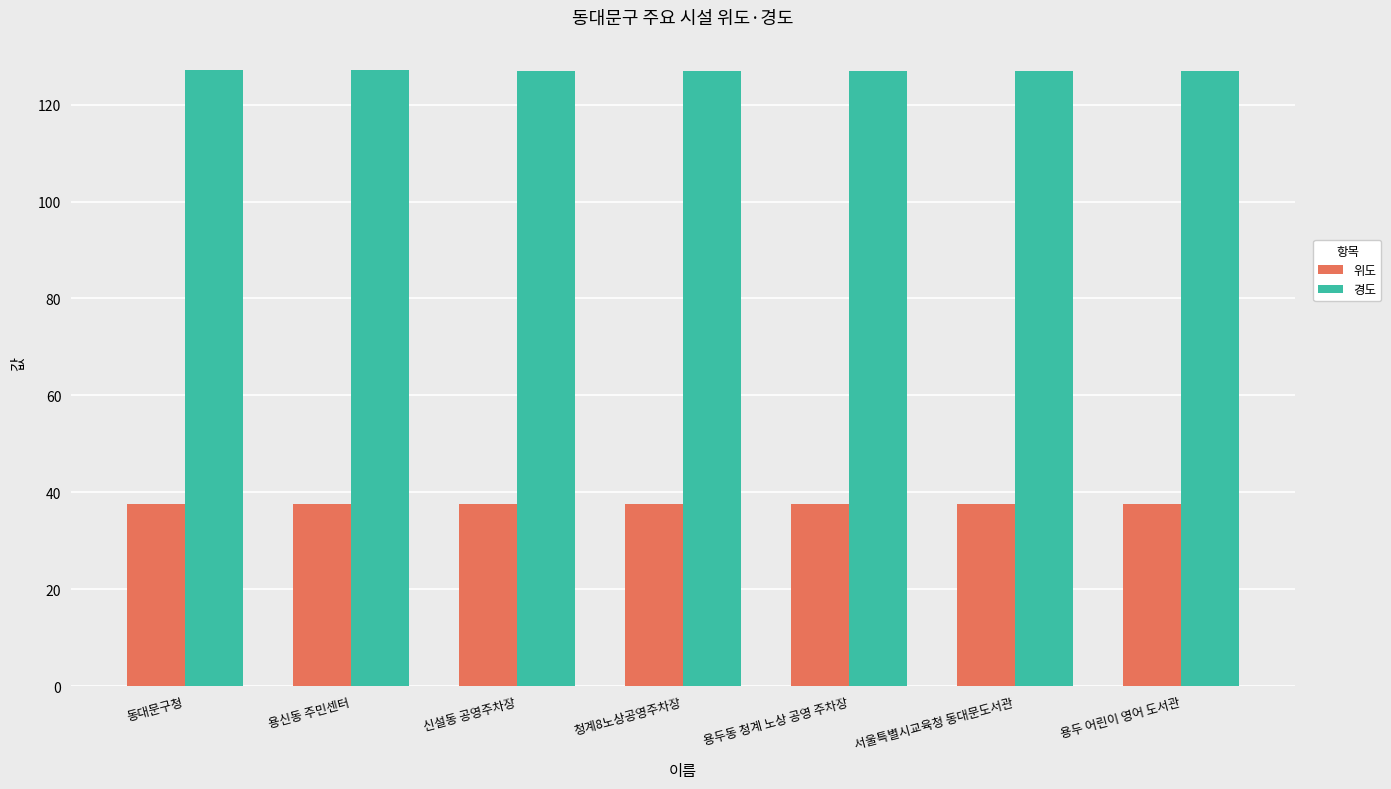

At how many categories does at least one series exceed 83?

7